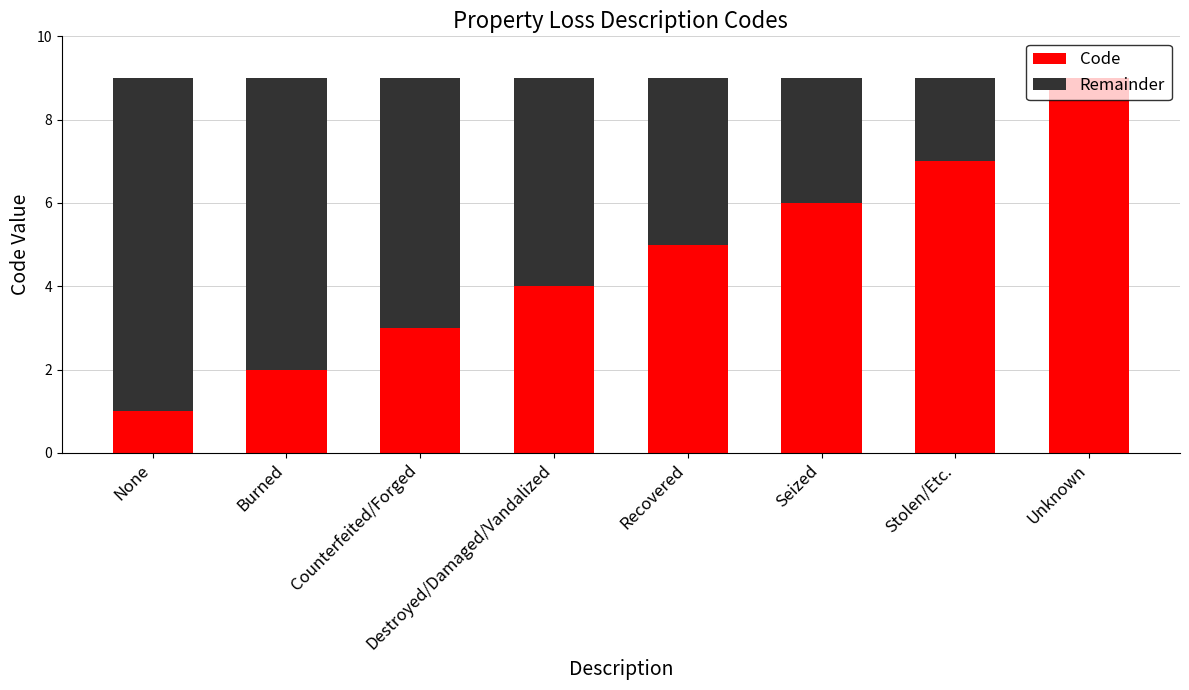

Does the chart contain stacked bars?

Yes